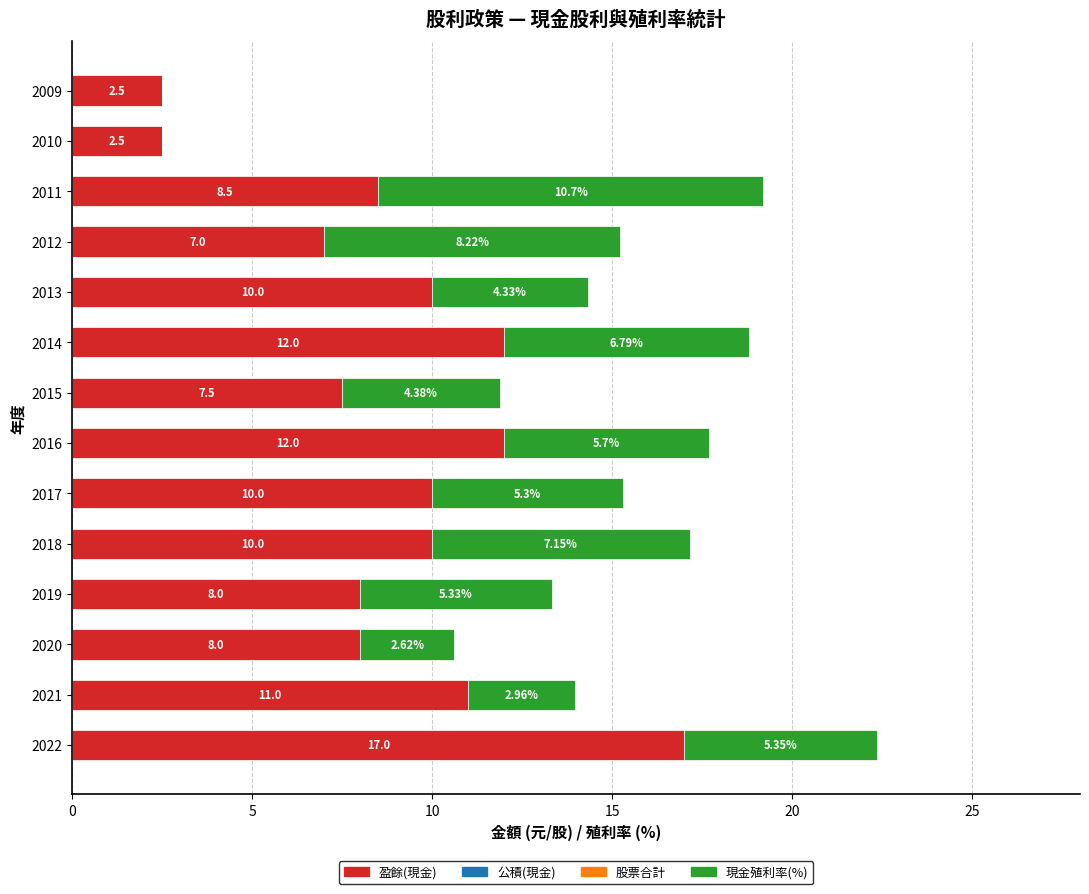

What is the total value across all series at 2021?

14.0